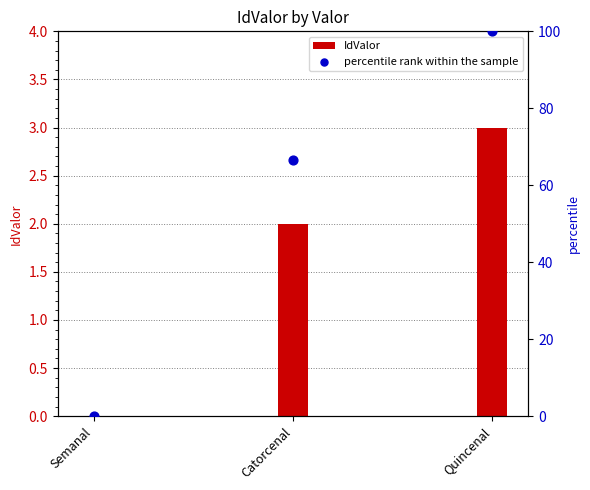

Which series reaches the maximum Y coordinate?

percentile rank within the sample